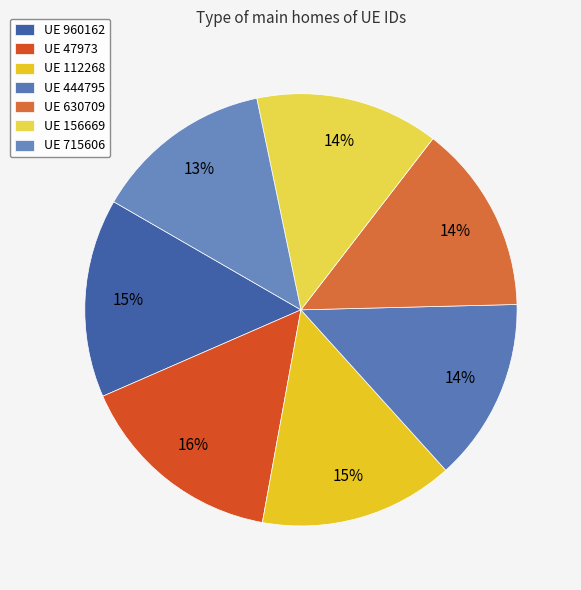

Count the number of slices in the pie.

7